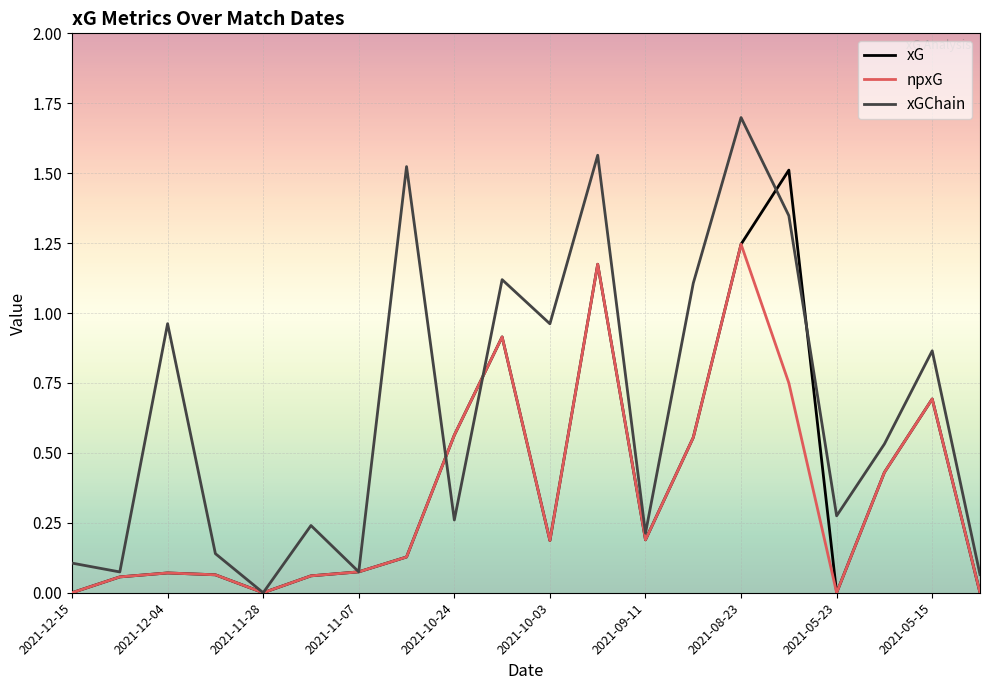

Rank the series by their maximum value, from lowest to highest.

npxG, xG, xGChain